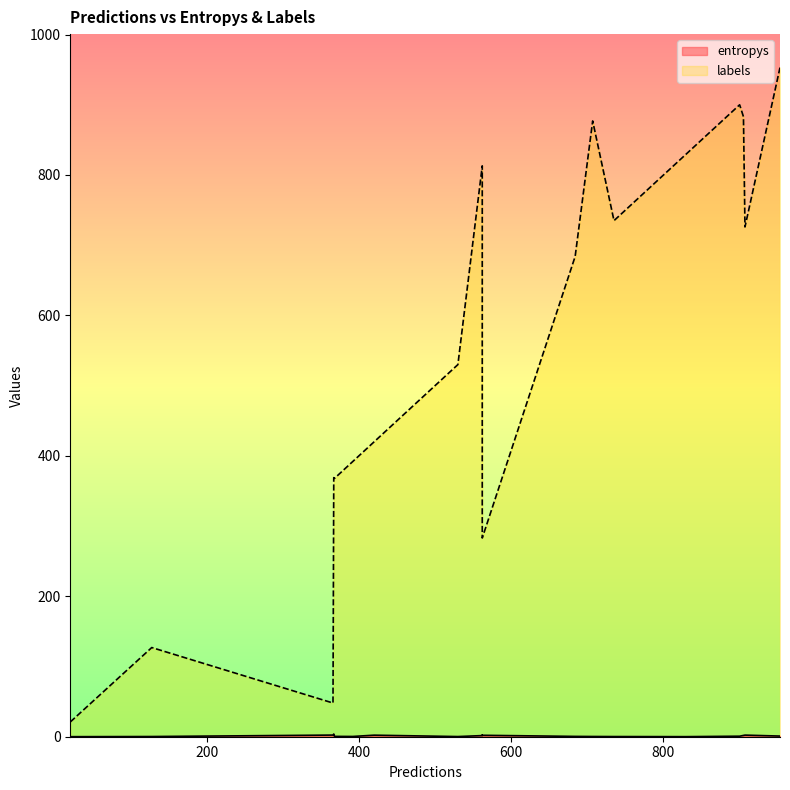

At which category does labels reach its first local valley?

3